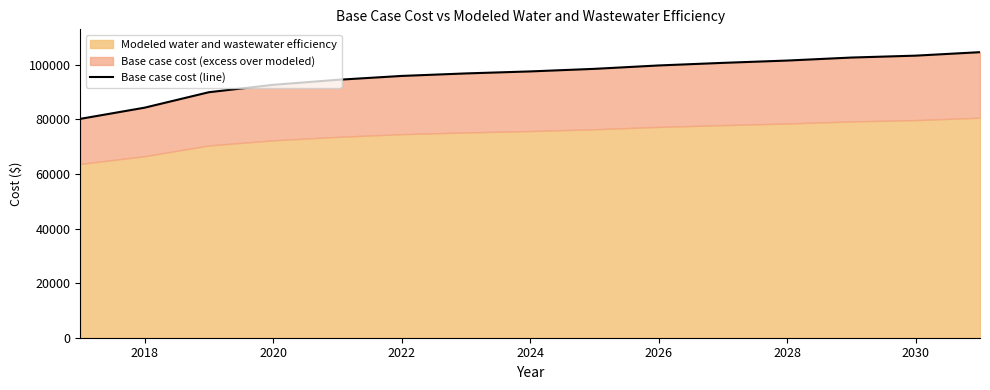

The chart shows a value of 136796.3 at 2018. True or false?

False